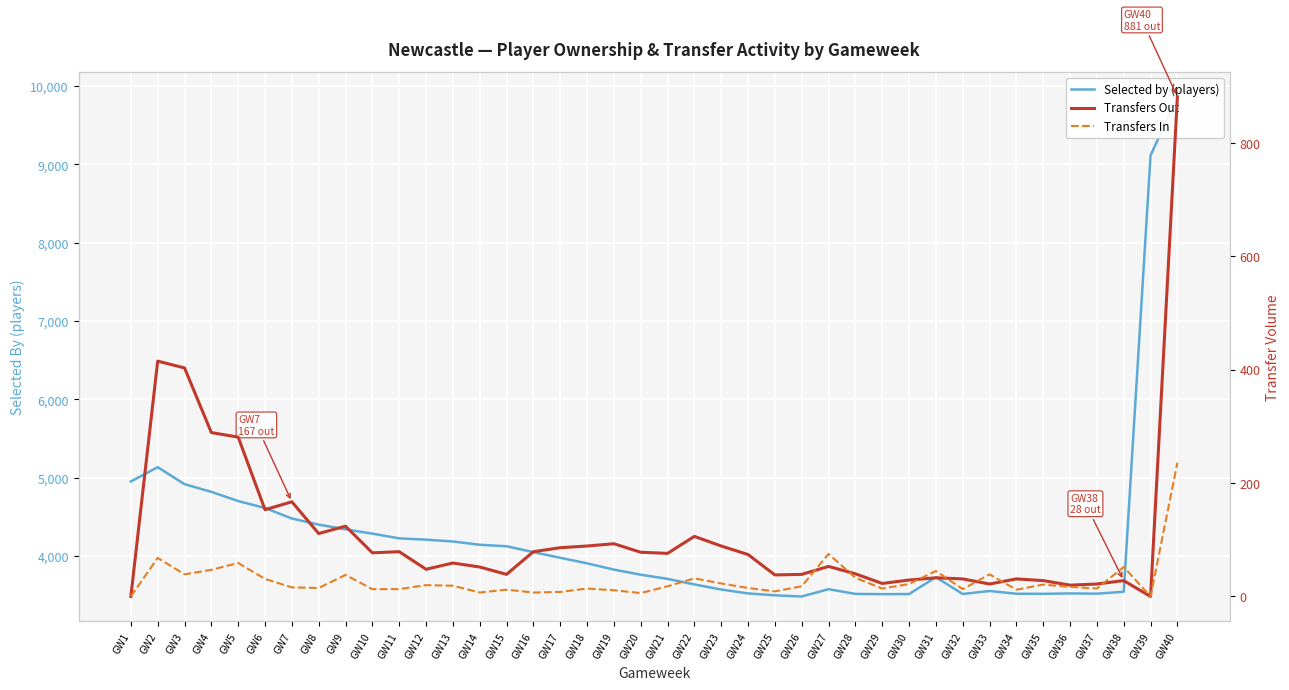

How many interior local valleys does the Transfers Out series have?

11